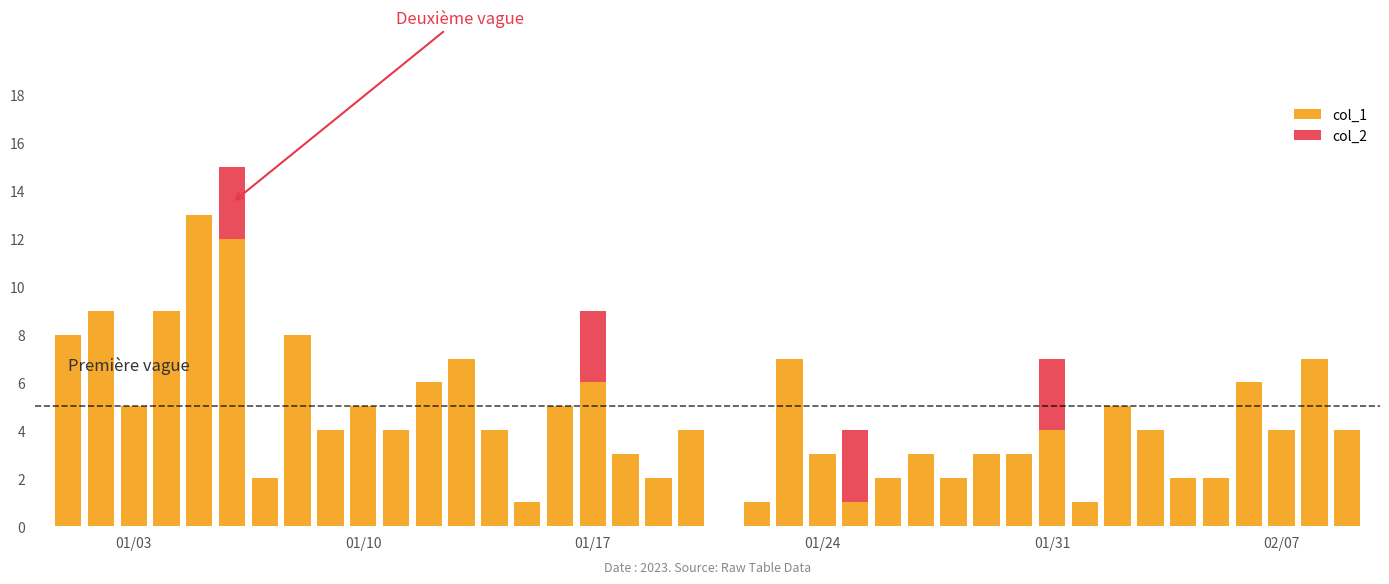

At 15, list the series in order from largest to smallest.

col_1, col_2